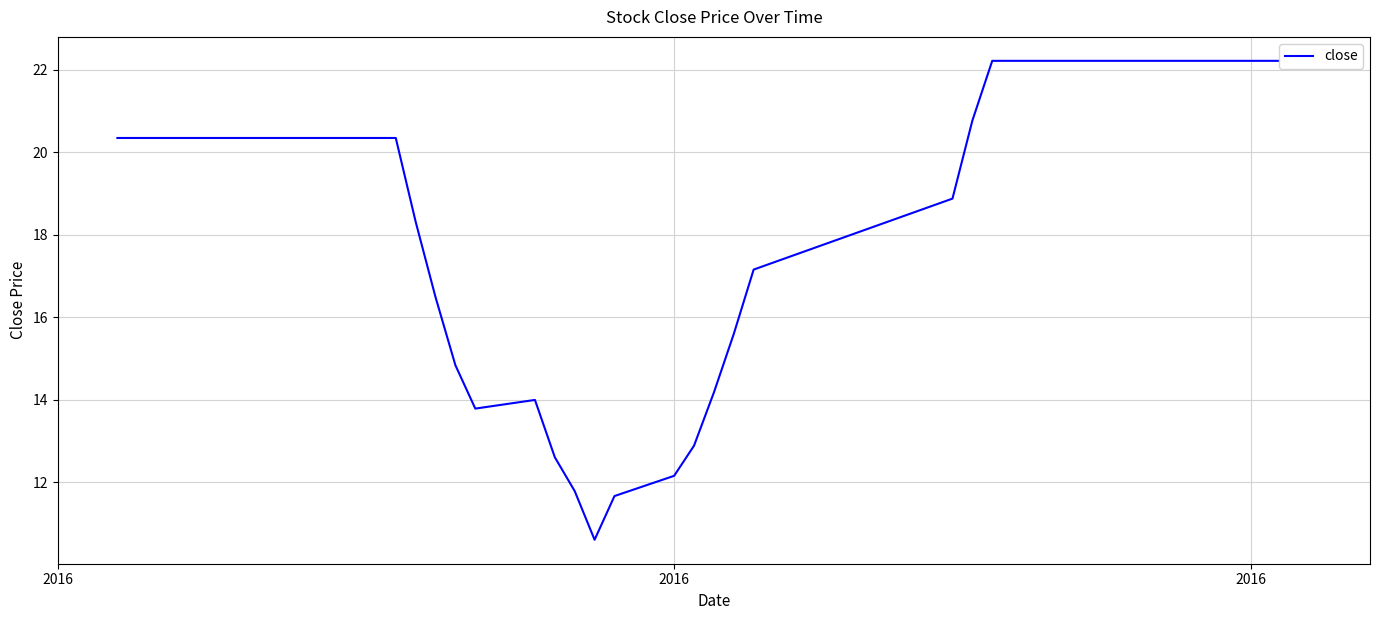

What is the difference between the second highest and minimum values?

11.6